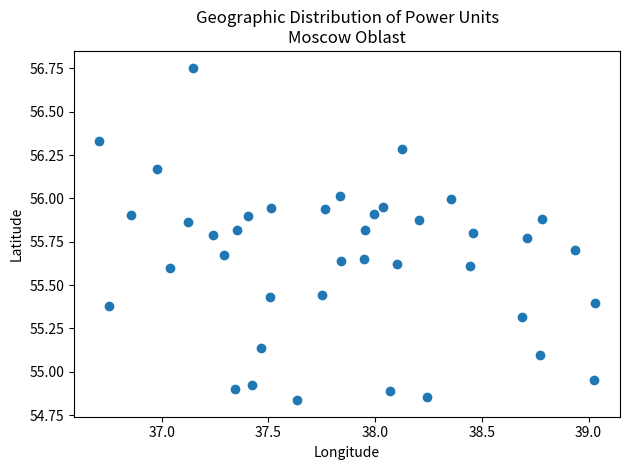

What is the range of X values (max minus min)?

2.3